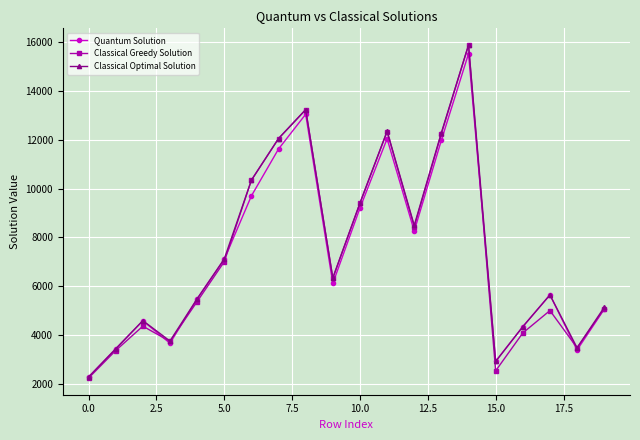

How many interior local valleys does the Classical Greedy Solution series have?

5